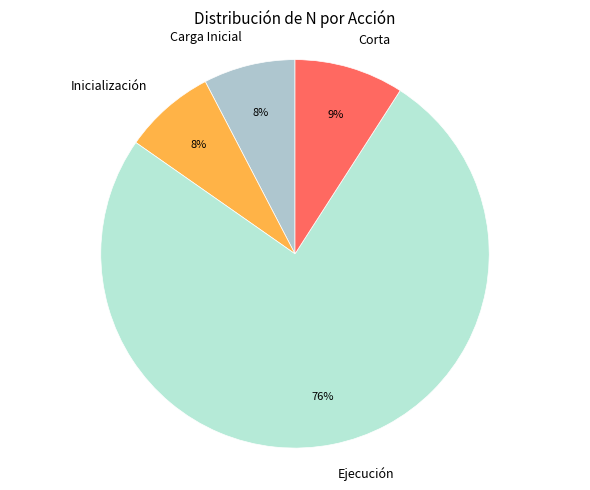

Combined, do Carga Inicial and Inicialización account for over 50%?

No